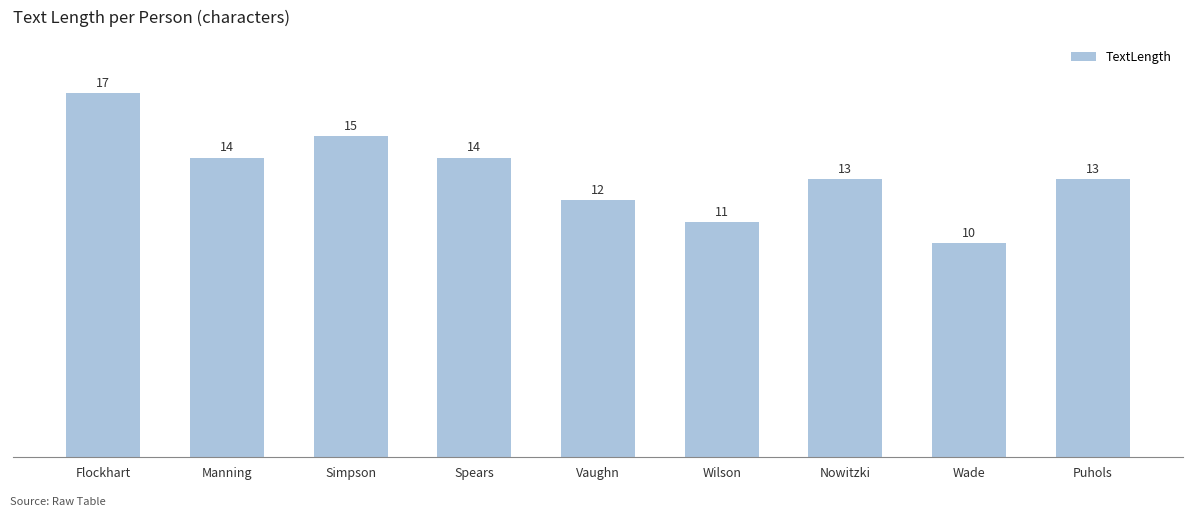

What is the minimum value shown in the chart?

10